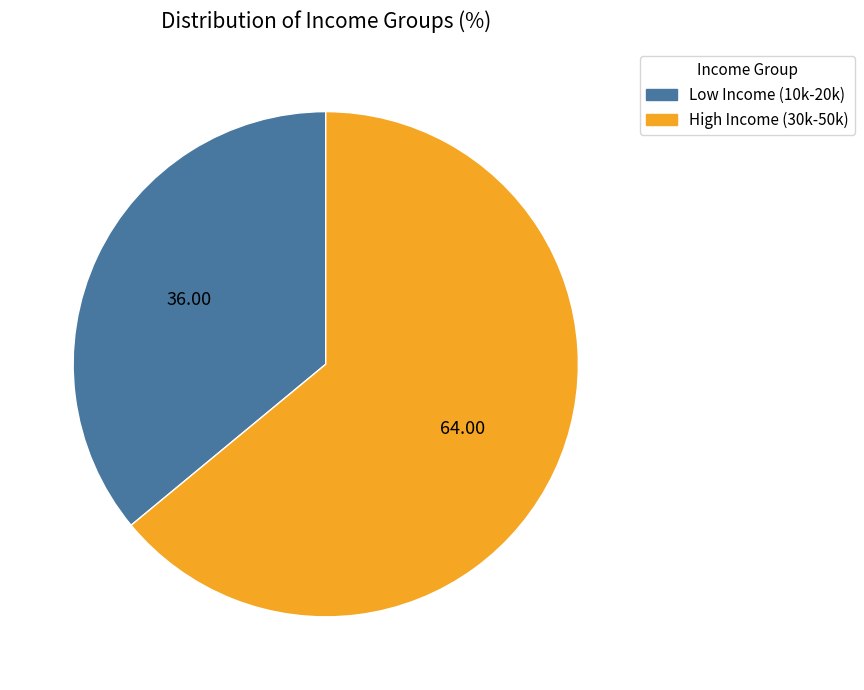

Does any single category account for the majority?

Yes